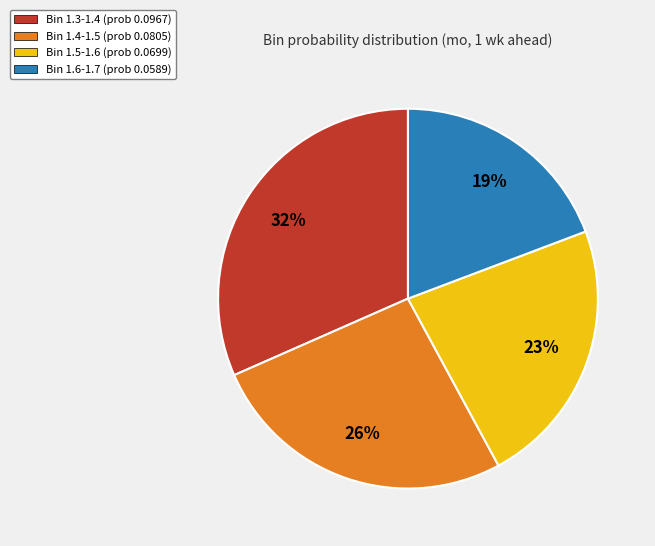

Rank the categories by value from lowest to highest.

Bin 1.6-1.7 (prob 0.0589), Bin 1.5-1.6 (prob 0.0699), Bin 1.4-1.5 (prob 0.0805), Bin 1.3-1.4 (prob 0.0967)